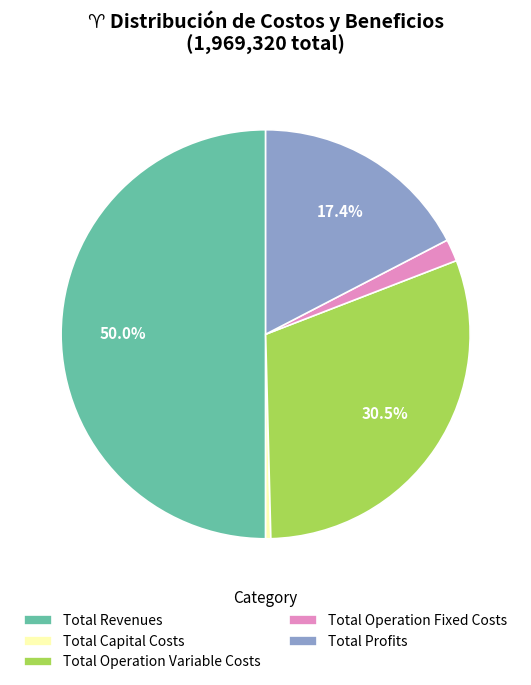

Between Total Capital Costs and Total Operation Variable Costs, which is larger?

Total Operation Variable Costs